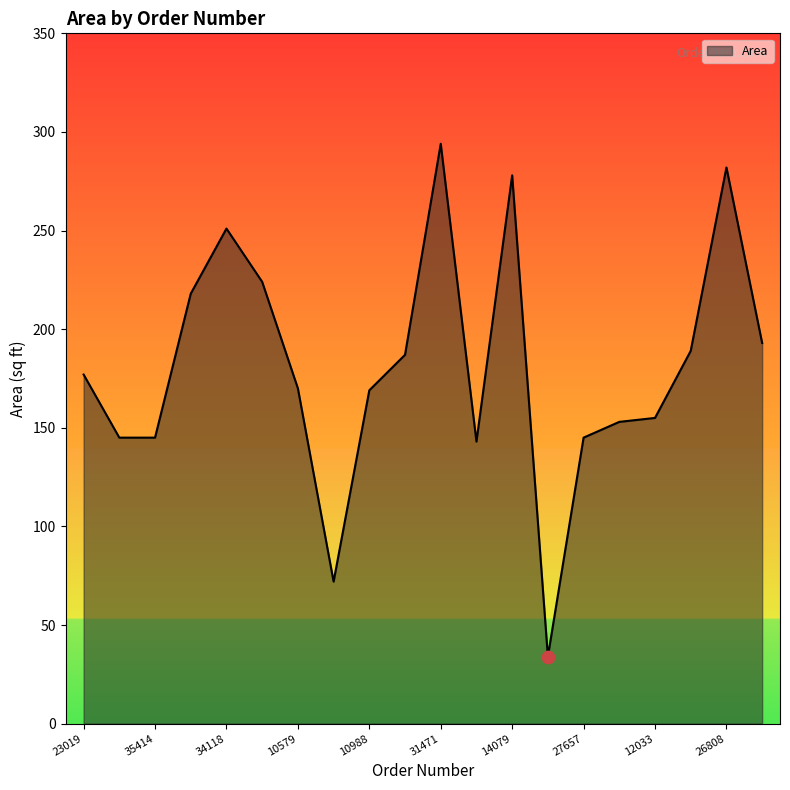

What is the minimum value shown in the chart?

34